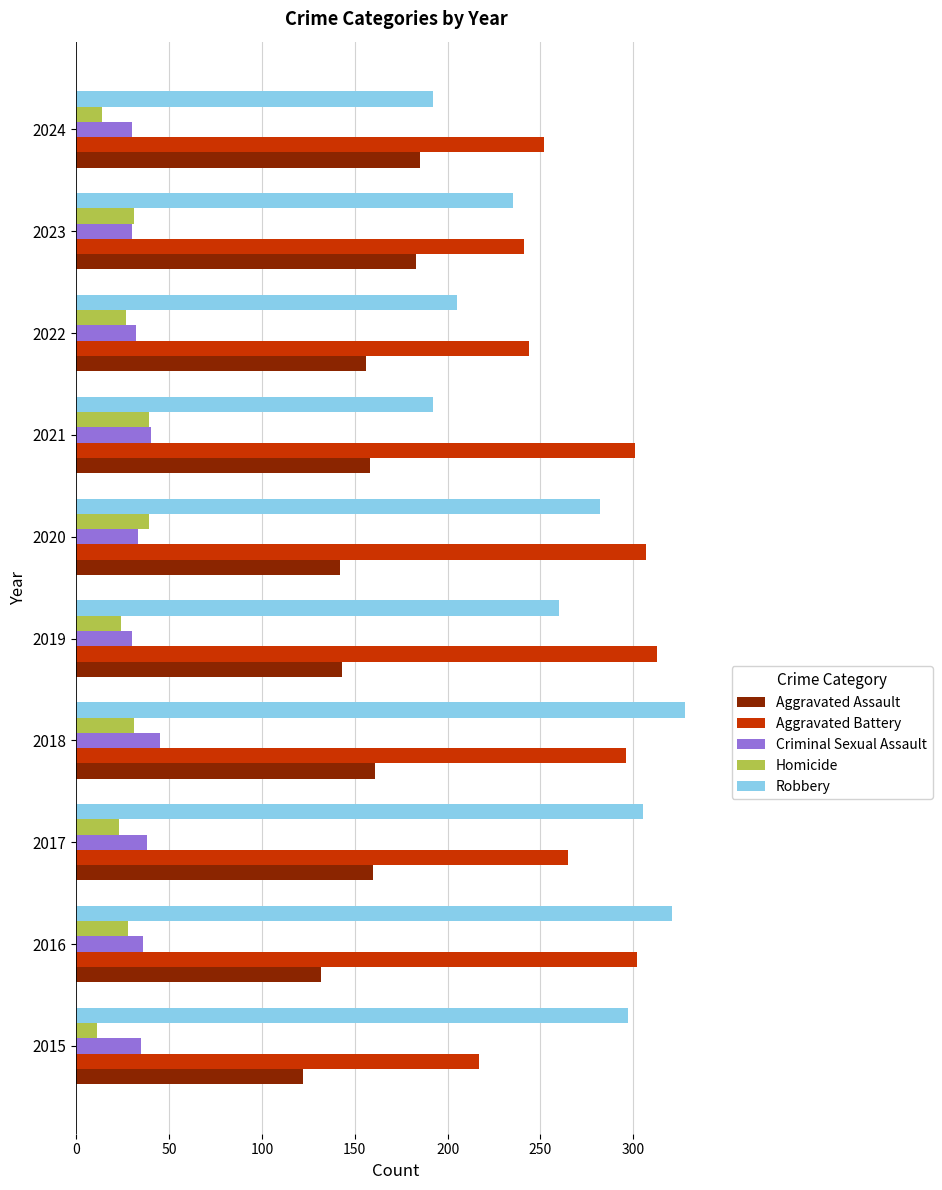

At which category is the sum across all series the highest?

2018